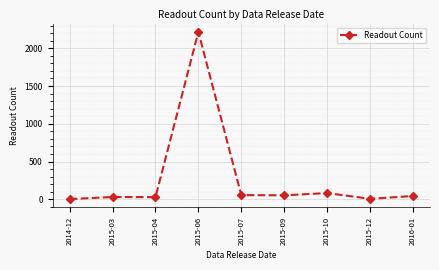

What is the change in value from 2014-12 to 2016-01?

+41